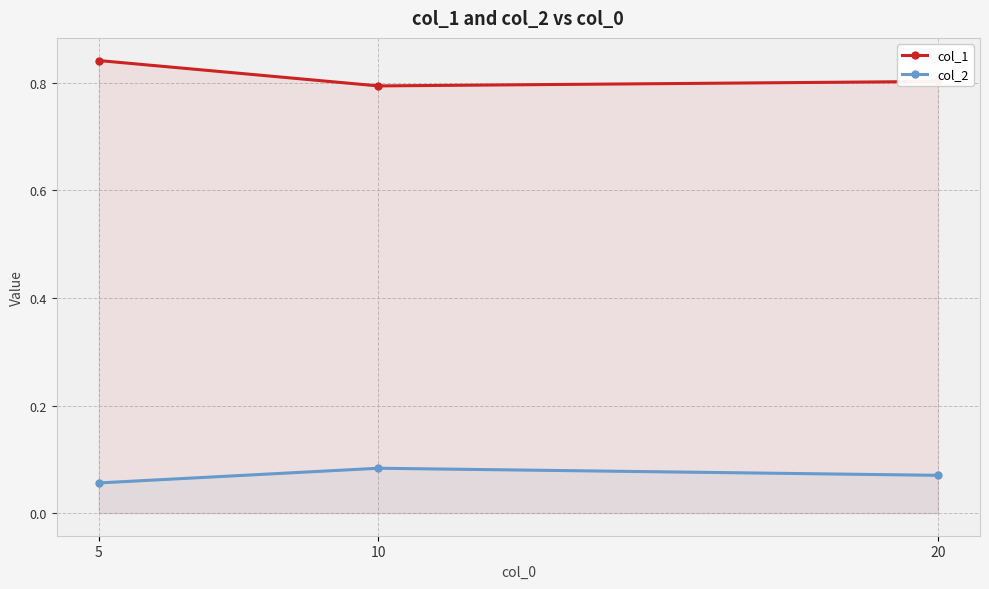

What is the lowest value of the col_2 series?

0.1